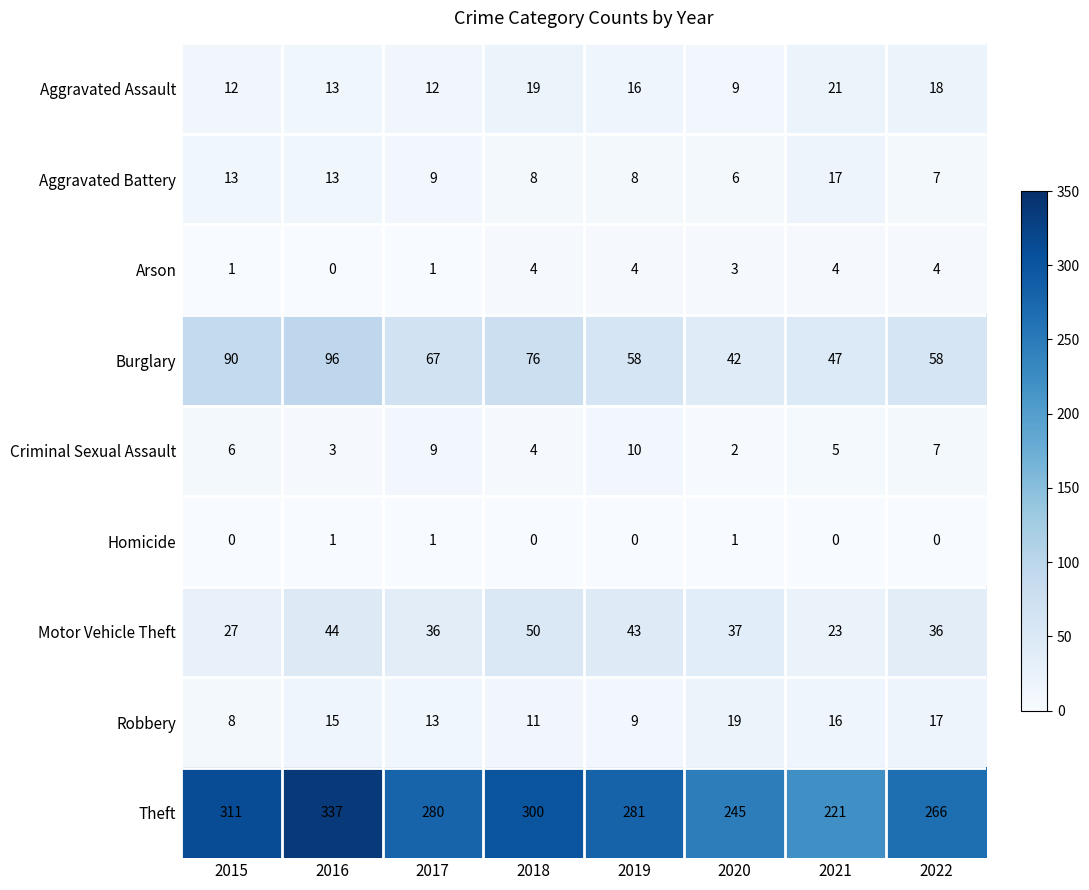

What is the total value across all series at 2015?

468